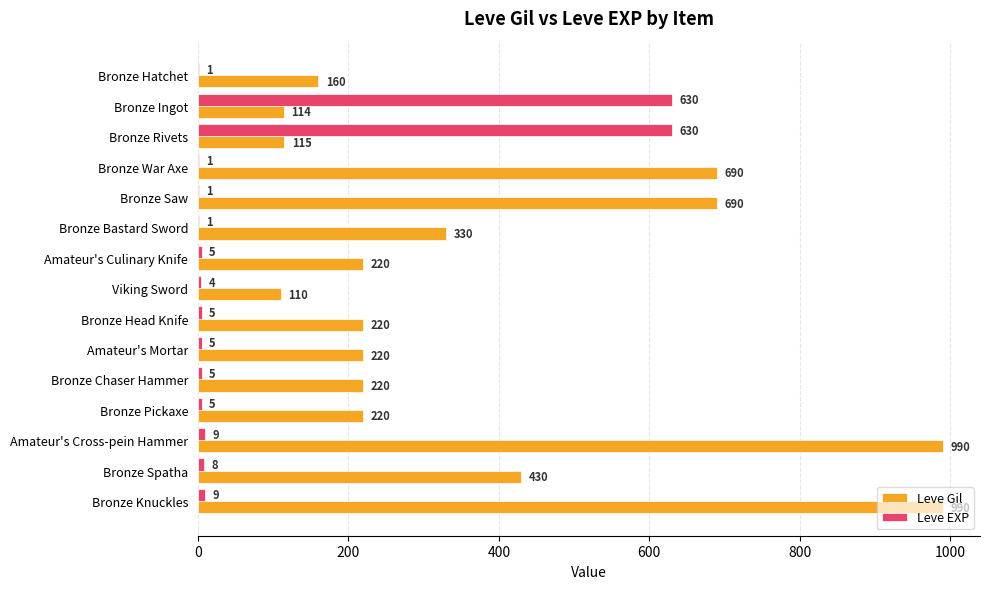

What is the greatest value displayed?

990